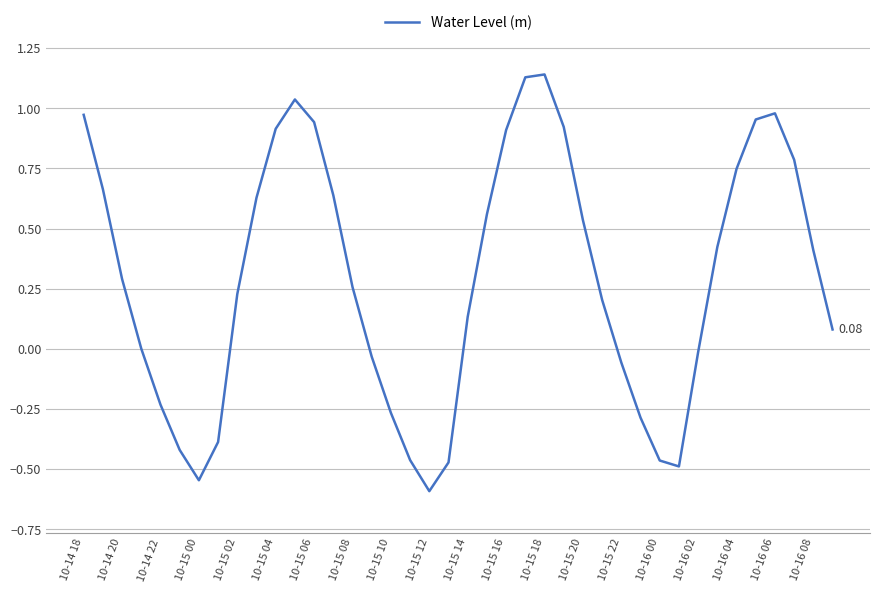

What is the difference between the maximum and minimum values?

1.7